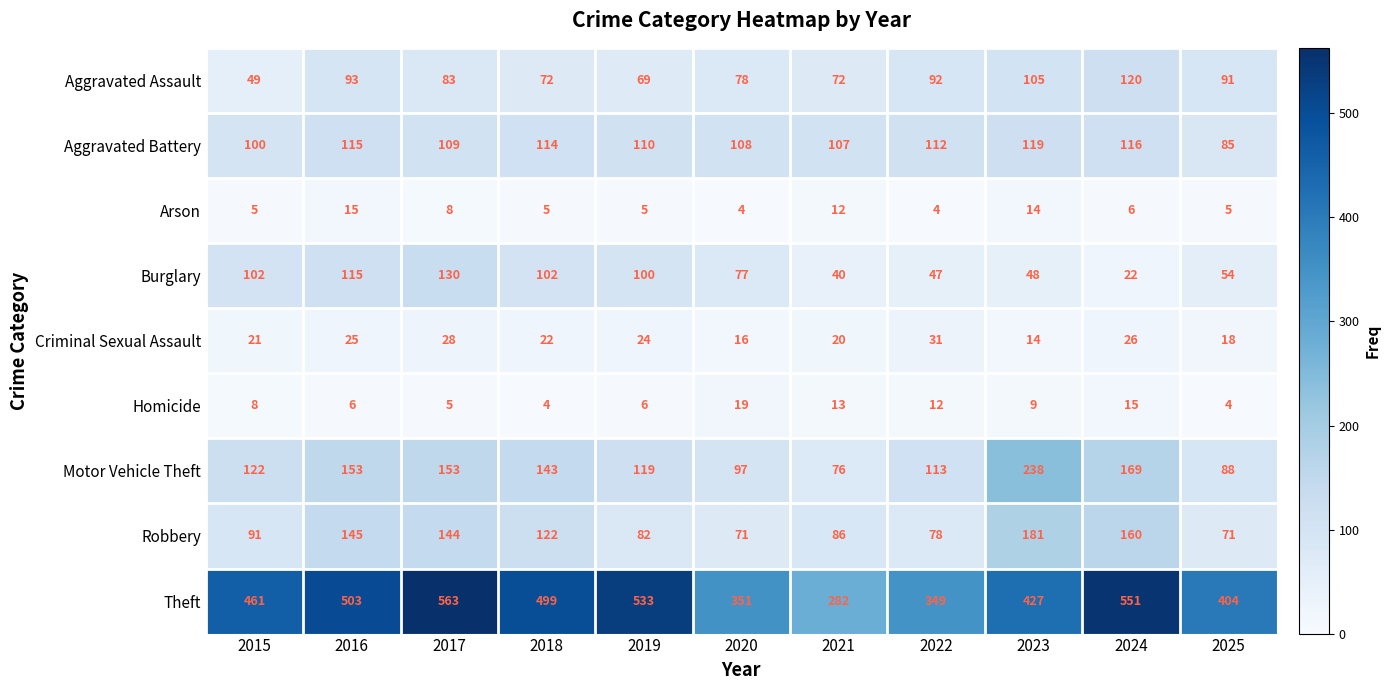

Which series has the widest spread of values?

Theft